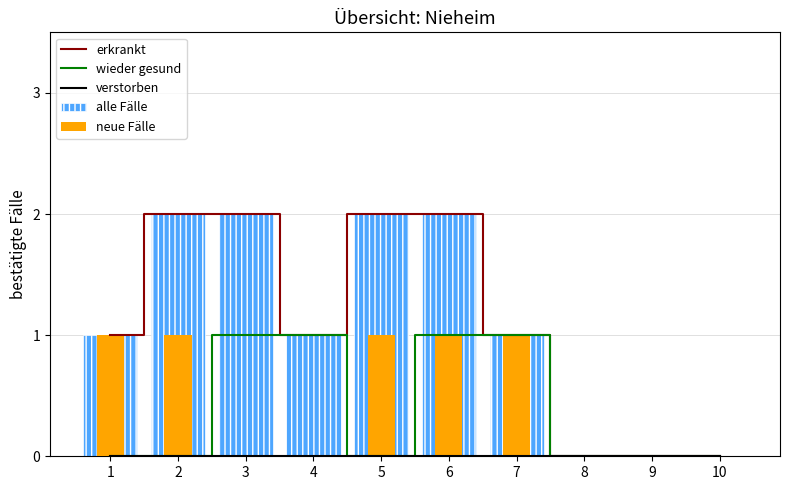

At which category is the sum across all series the highest?

6